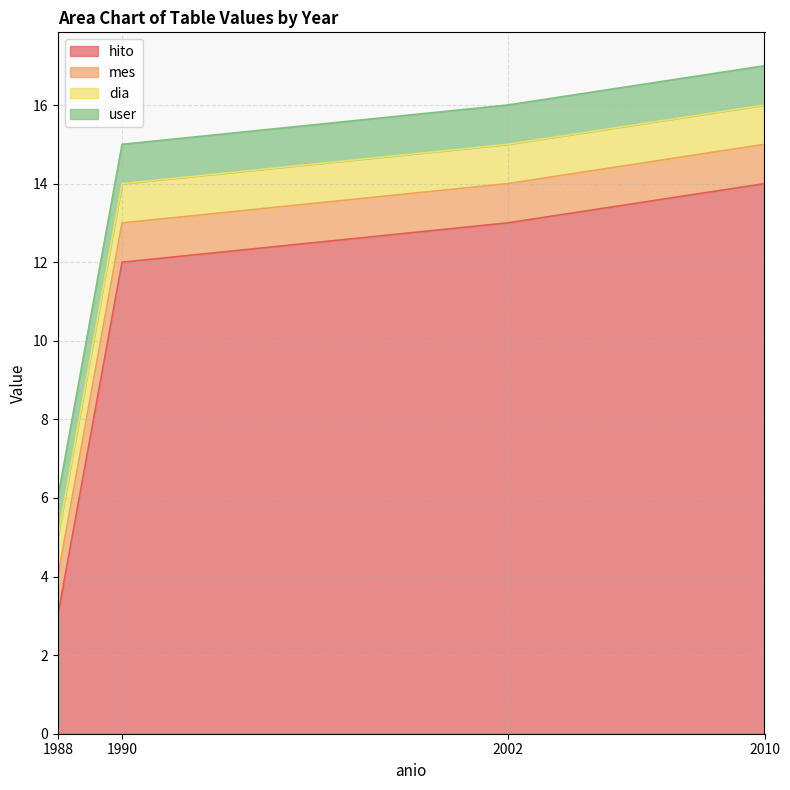

True or false: hito has more than 0 points higher than both neighbors.

False